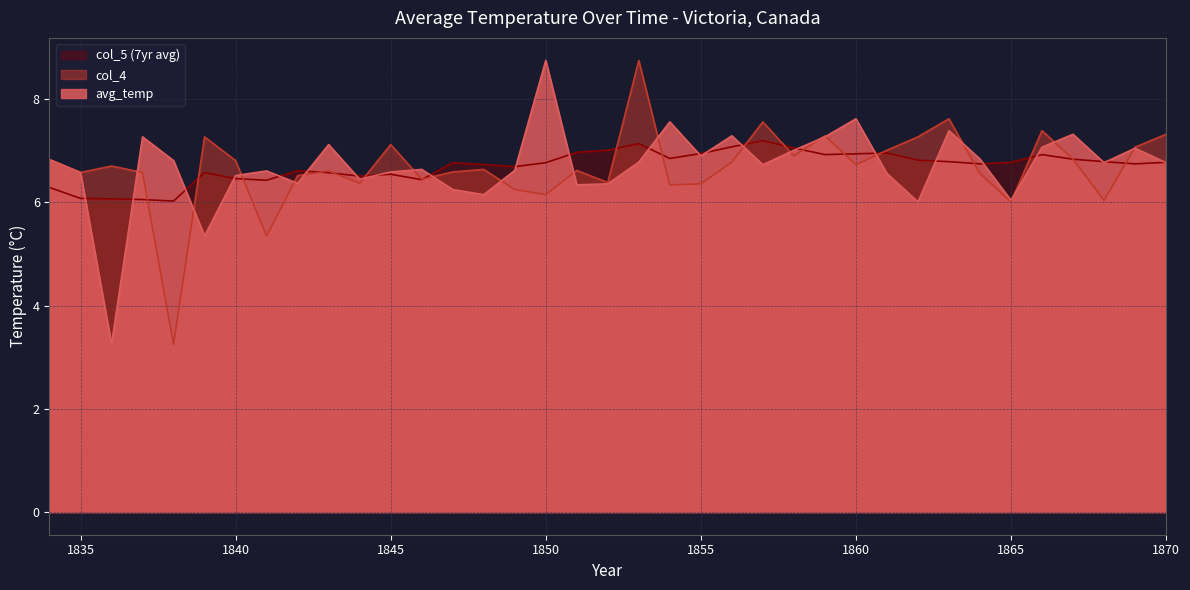

How many lines are shown in the chart?

3